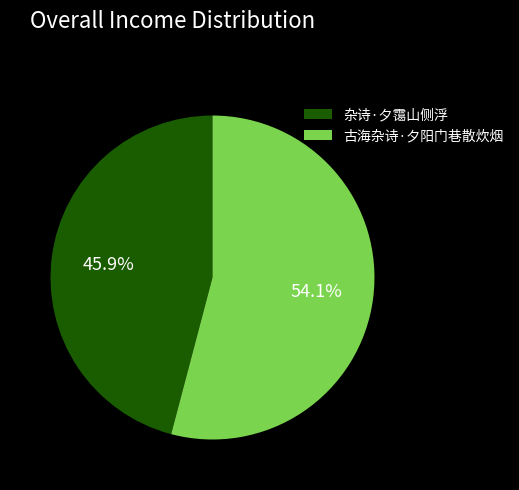

Which category accounts for the majority?

古海杂诗·夕阳门巷散炊烟